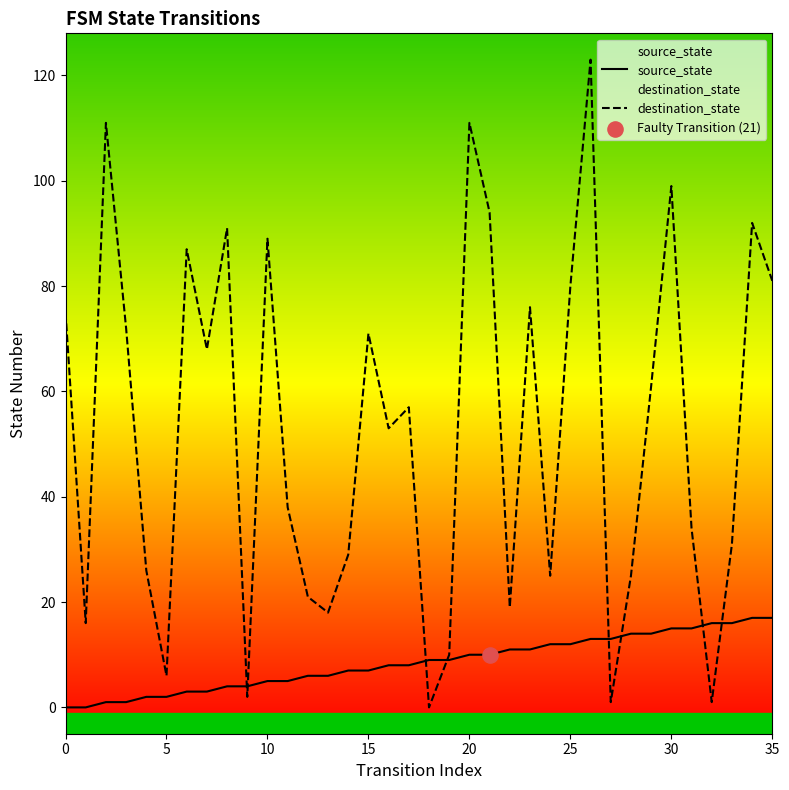

What is the total value across all series at 27?

14